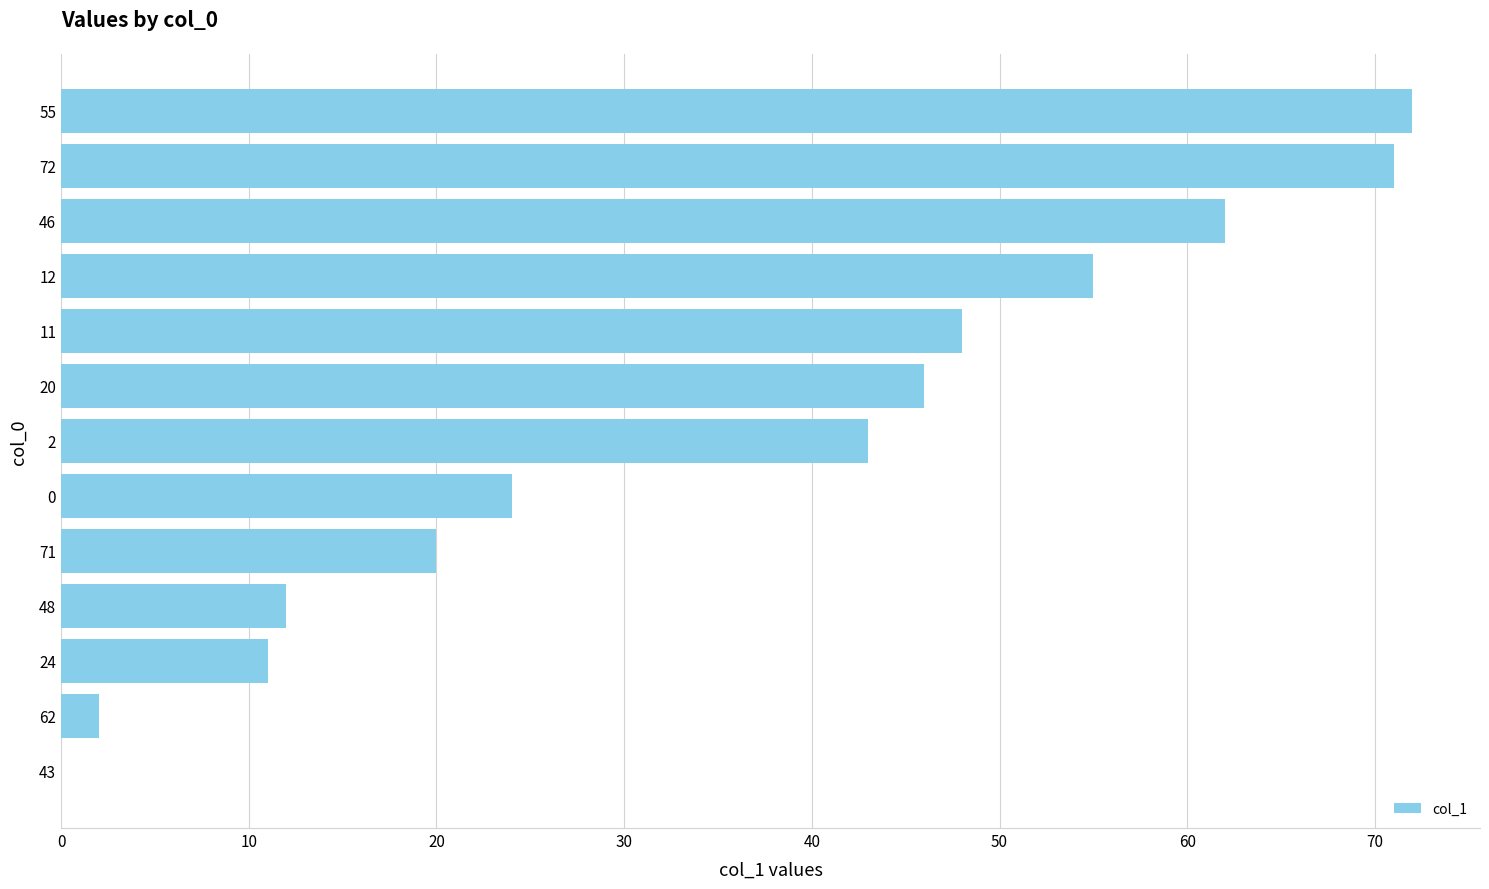

Does the chart contain stacked bars?

No